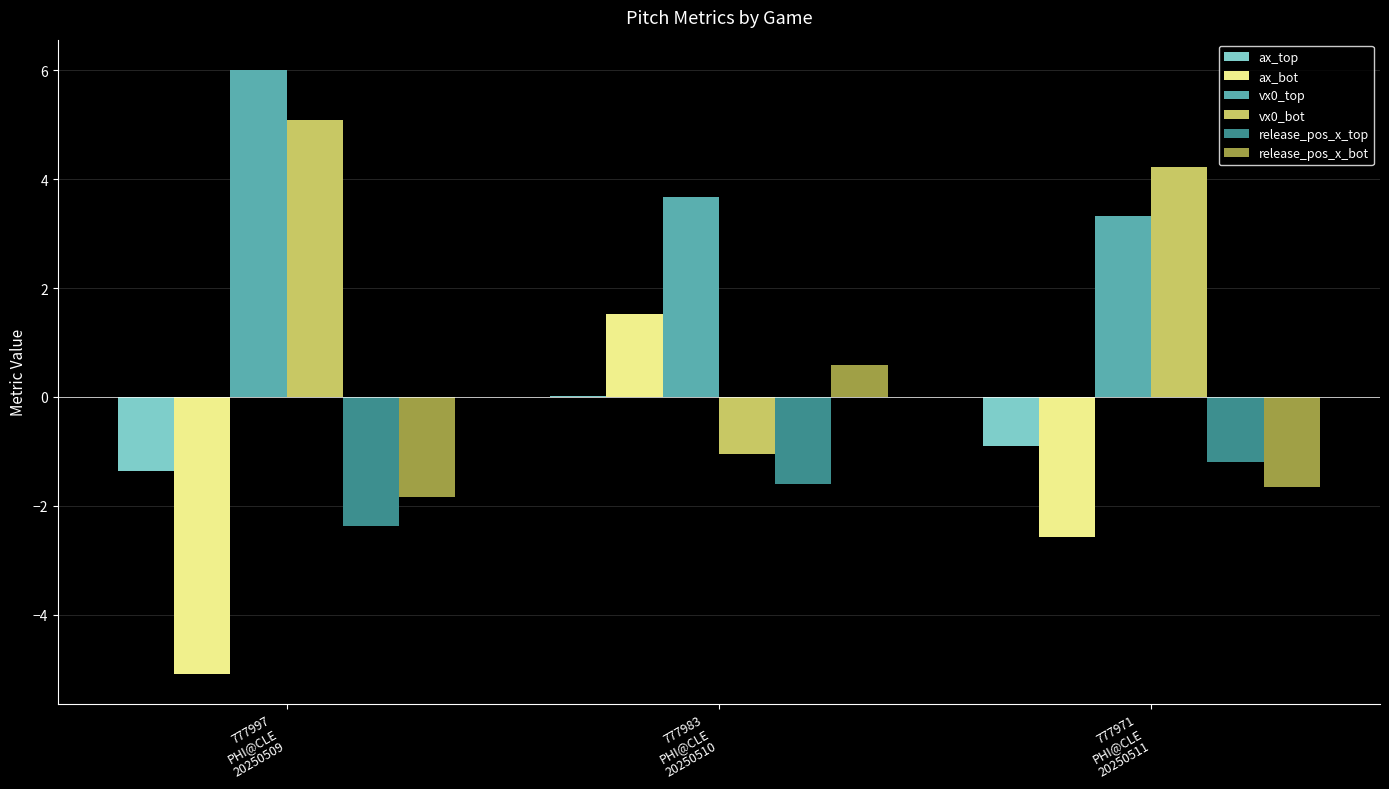

What is the sum of all release_pos_x_bot values?

-2.9